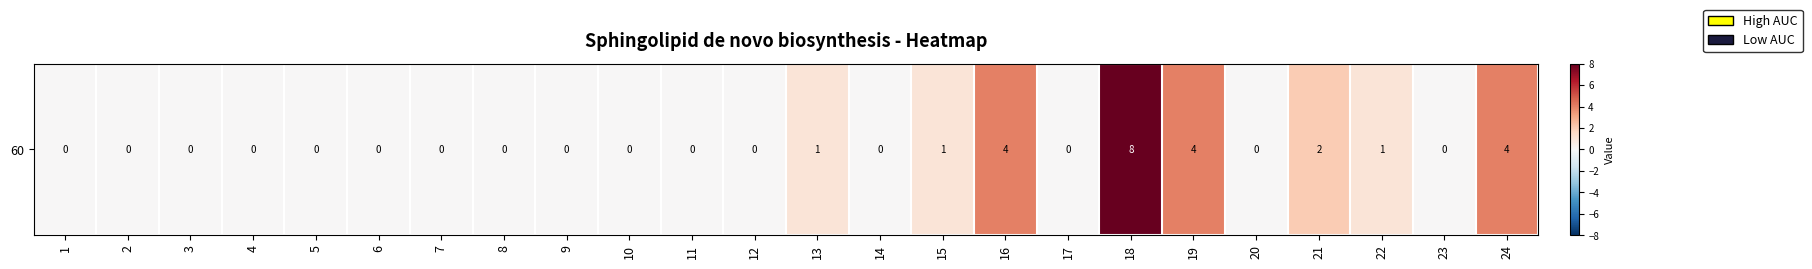

Reading left to right, list all the values displayed in this chart.

1=0	2=0	3=0	4=0	5=0	6=0	7=0	8=0	9=0	10=0	11=0	12=0	13=1	14=0	15=1	16=4	17=0	18=8	19=4	20=0	21=2	22=1	23=0	24=4